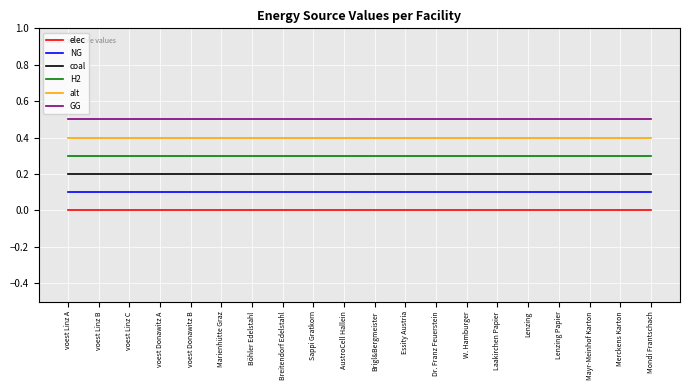

Does the chart display data point markers on the line(s)?

No